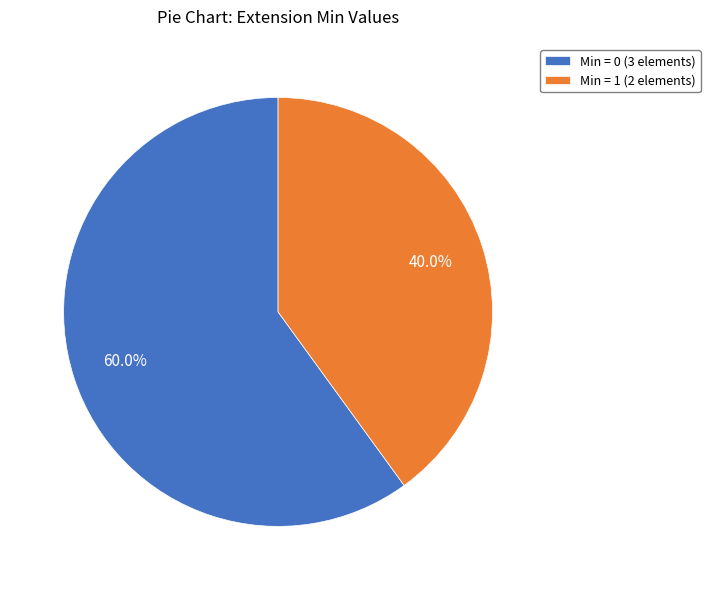

What is the total percentage of Min = 1 (2 elements) and Min = 0 (3 elements)?

100.0%